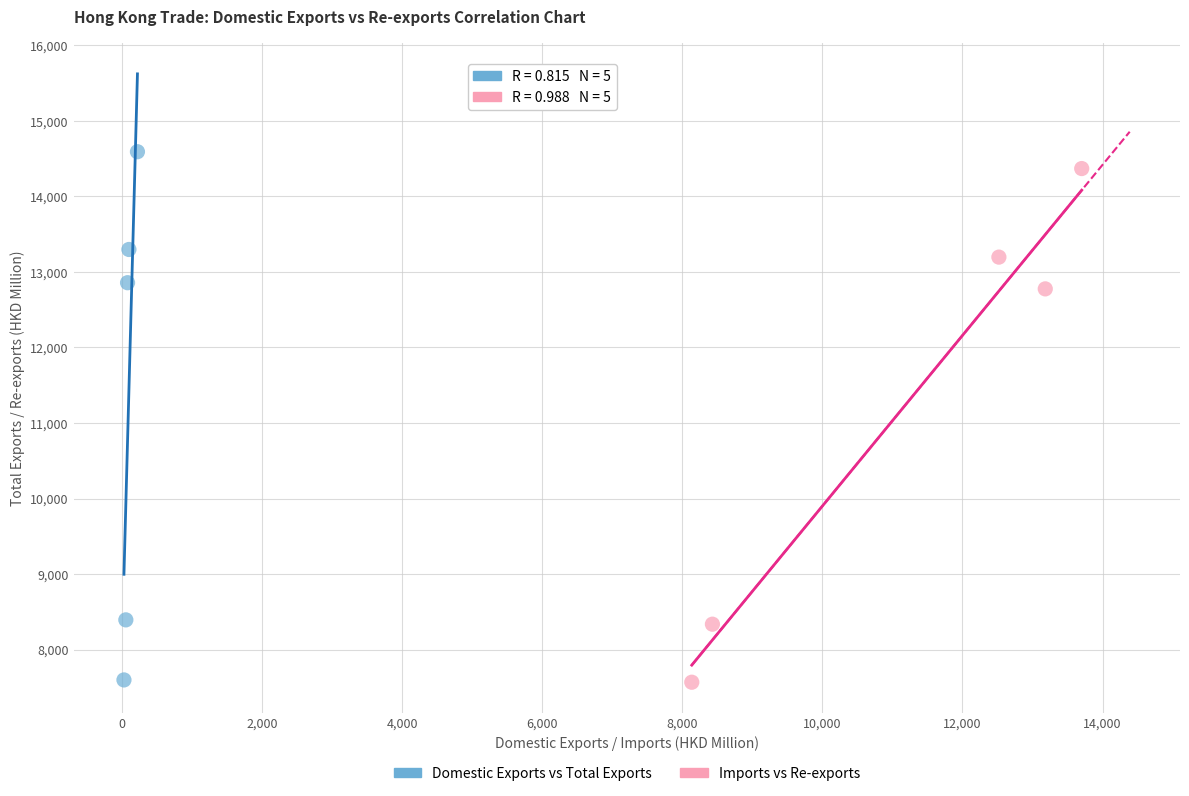

Which series has the largest Y range (max minus min)?

Domestic Exports vs Total Exports